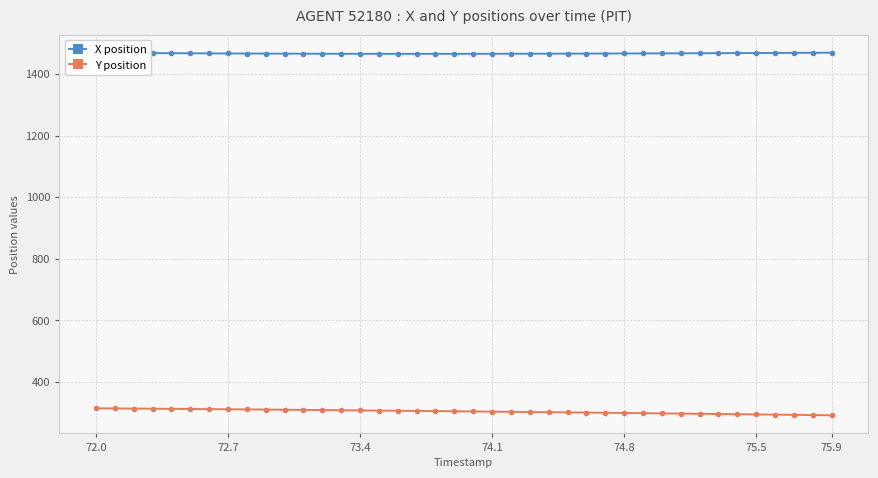

Which category has the highest value in the X position series?

72.0